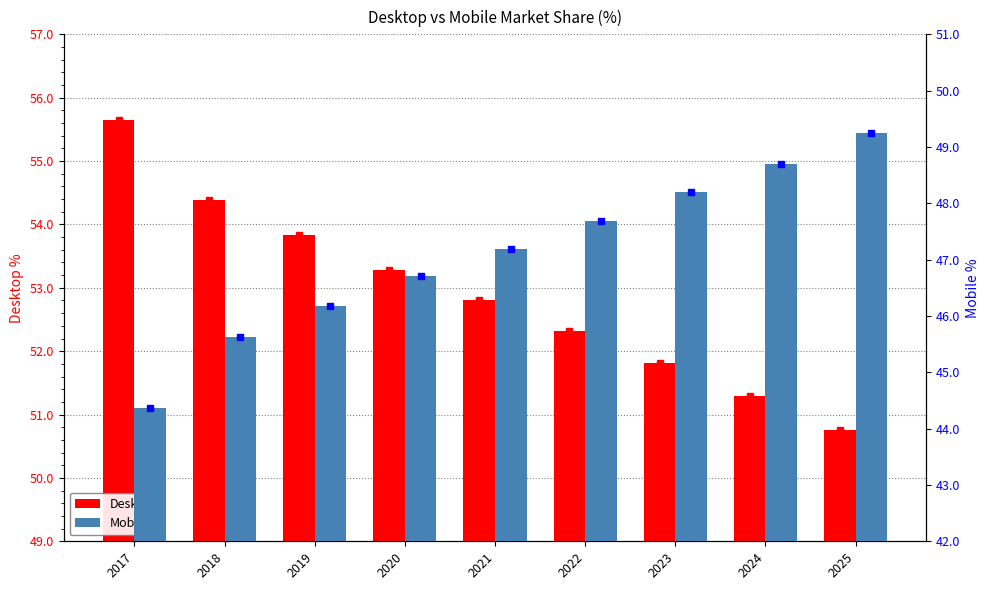

Reading left to right, list all the values displayed in this chart.

Desktop: 55.6	54.4	53.8	53.3	52.8	52.3	51.8	51.3	50.8
Mobile: 44.4	45.6	46.2	46.7	47.2	47.7	48.2	48.7	49.2